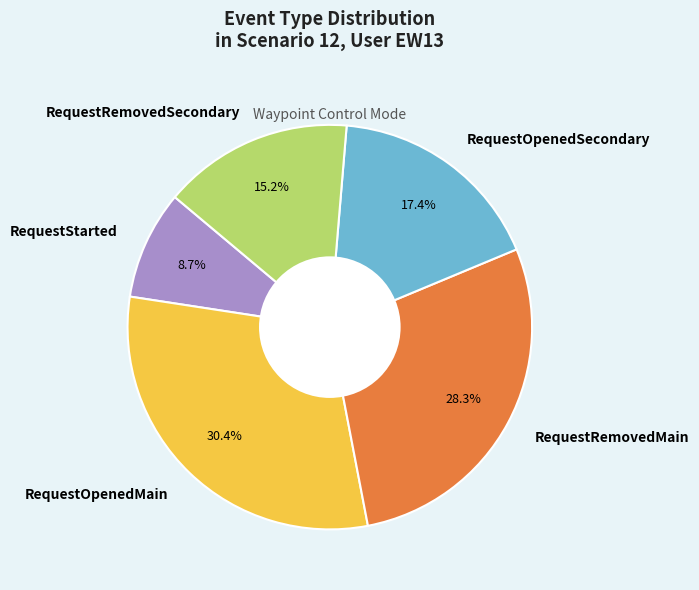

Is RequestStarted the majority of the pie?

No